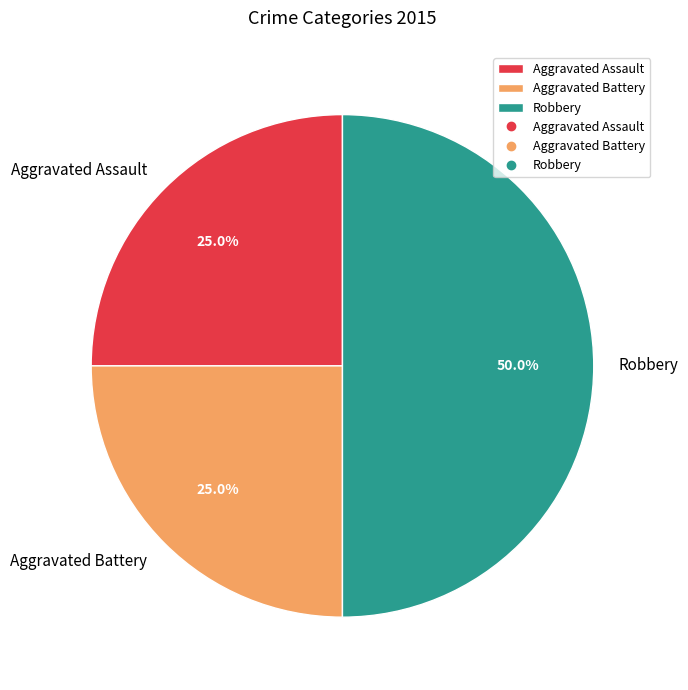

How many segments does this pie chart have?

3